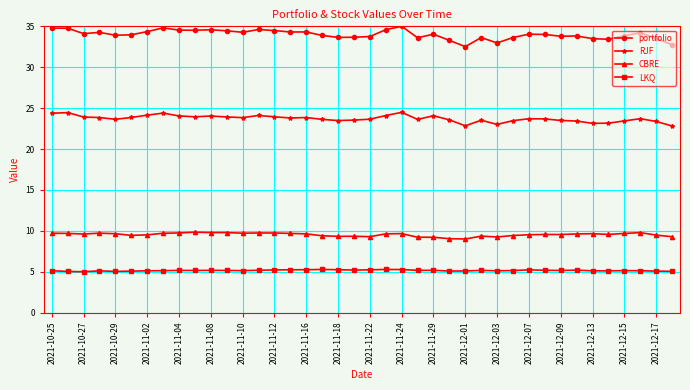

What is the smallest value displayed?

5.0